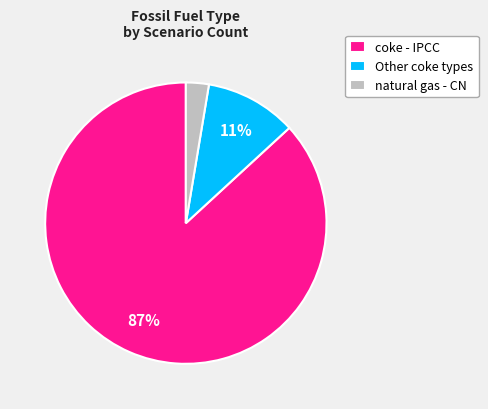

Do coke - IPCC and Other coke types together represent more than half of the pie?

Yes